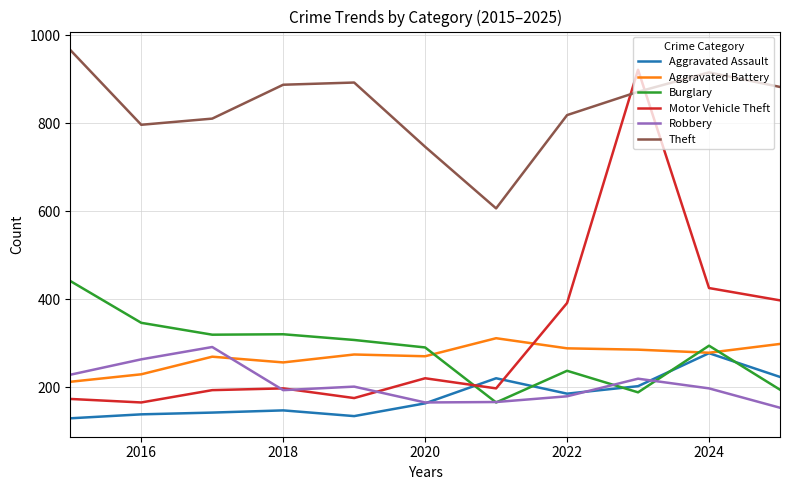

What is the maximum value shown in the chart?

966